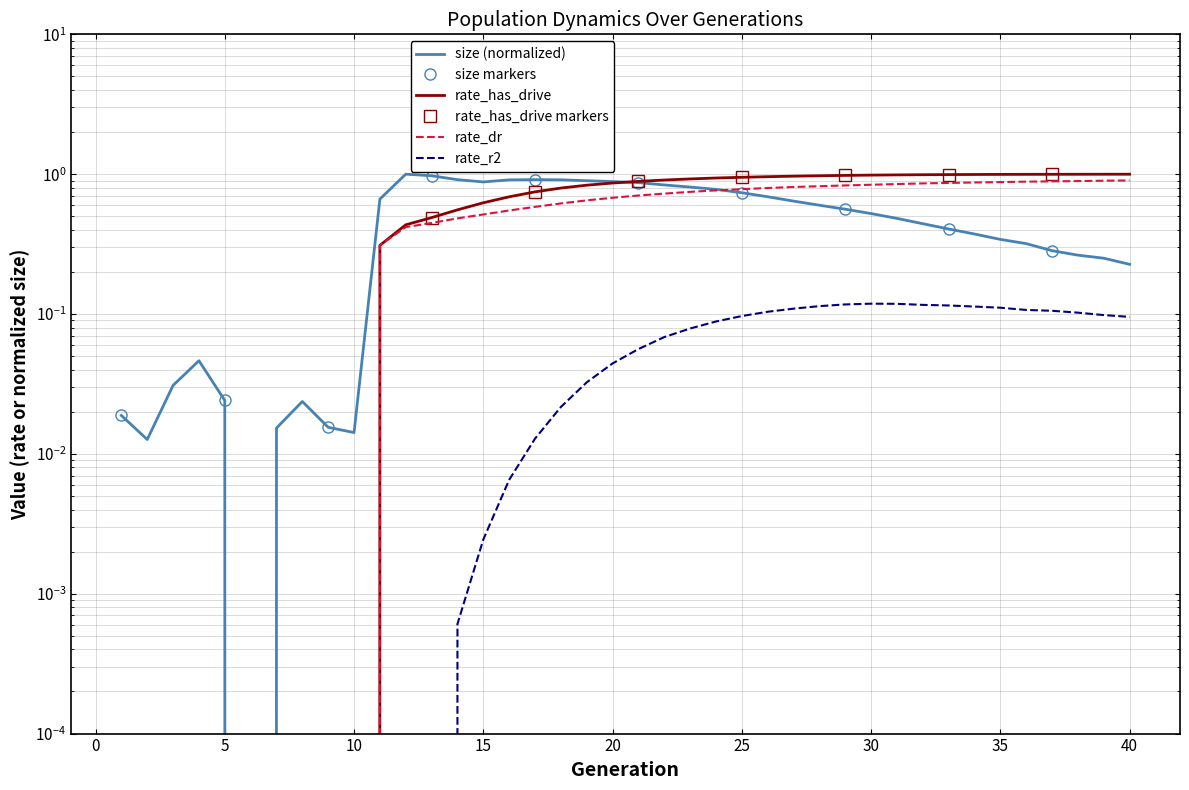

Is this an area chart (filled region under the line)?

No